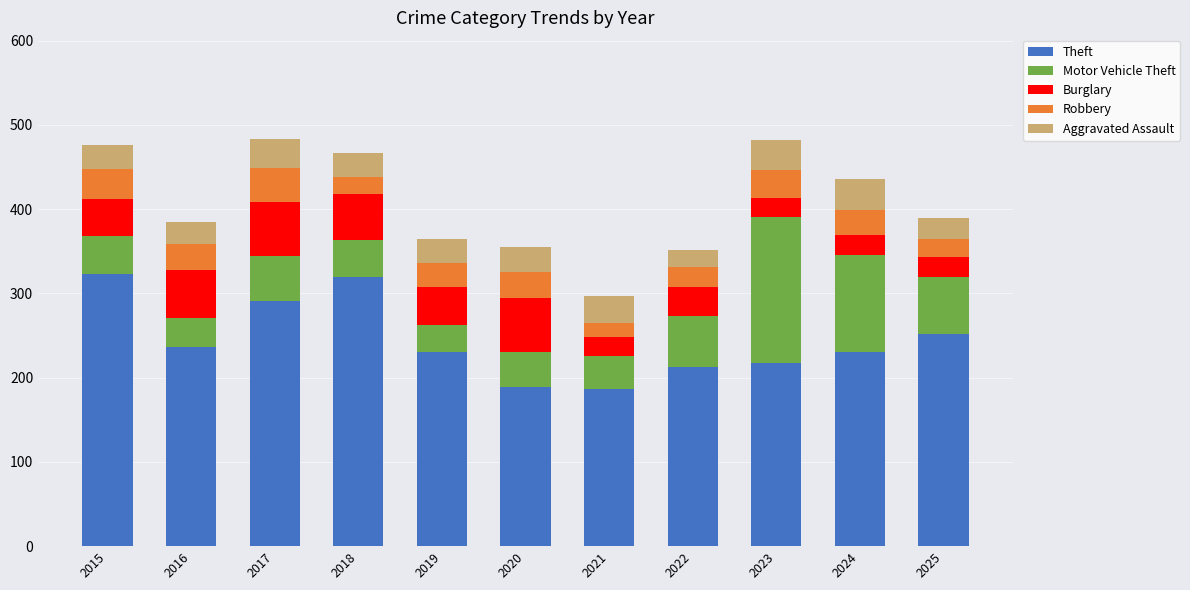

What is the total value across all series at 2018?

467